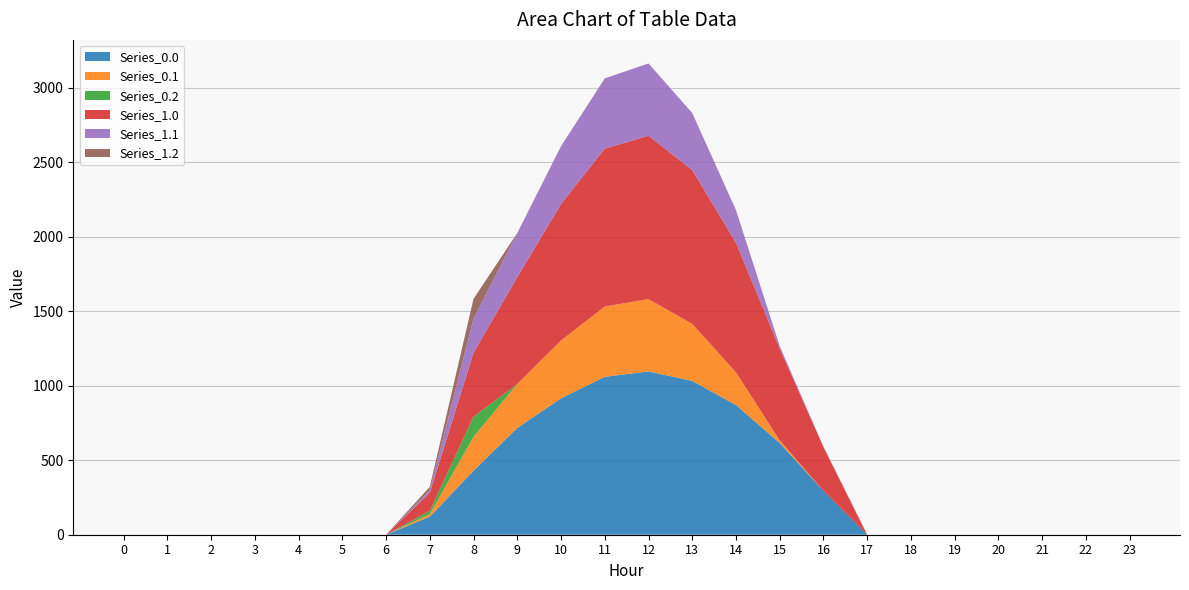

Reading left to right, what are all the values shown in this chart?

Series_0.0: 0.0	0.0	0.0	0.0	0.0	0.0	0.0	120.6	430.3	716.9	916.2	1060.3	1096.7	1032.9	870.6	615.9	294.5	0.0	0.0	0.0	0.0	0.0	0.0	0.0
Series_0.1: 0.0	0.0	0.0	0.0	0.0	0.0	0.0	17.7	227.5	295.9	388.1	471.7	485.4	382.7	219.2	17.3	0.0	0.0	0.0	0.0	0.0	0.0	0.0	0.0
Series_0.2: 0.0	0.0	0.0	0.0	0.0	0.0	0.0	22.3	134.2	0.0	0.0	0.0	0.0	0.0	0.0	0.0	0.0	0.0	0.0	0.0	0.0	0.0	0.0	0.0
Series_1.0: 0.0	0.0	0.0	0.0	0.0	0.0	0.0	120.6	430.3	716.9	916.2	1060.3	1096.7	1032.9	870.6	615.9	294.5	0.0	0.0	0.0	0.0	0.0	0.0	0.0
Series_1.1: 0.0	0.0	0.0	0.0	0.0	0.0	0.0	17.7	227.5	295.9	388.1	471.7	485.4	382.7	219.2	17.3	0.0	0.0	0.0	0.0	0.0	0.0	0.0	0.0
Series_1.2: 0.0	0.0	0.0	0.0	0.0	0.0	0.0	22.3	134.2	0.0	0.0	0.0	0.0	0.0	0.0	0.0	0.0	0.0	0.0	0.0	0.0	0.0	0.0	0.0